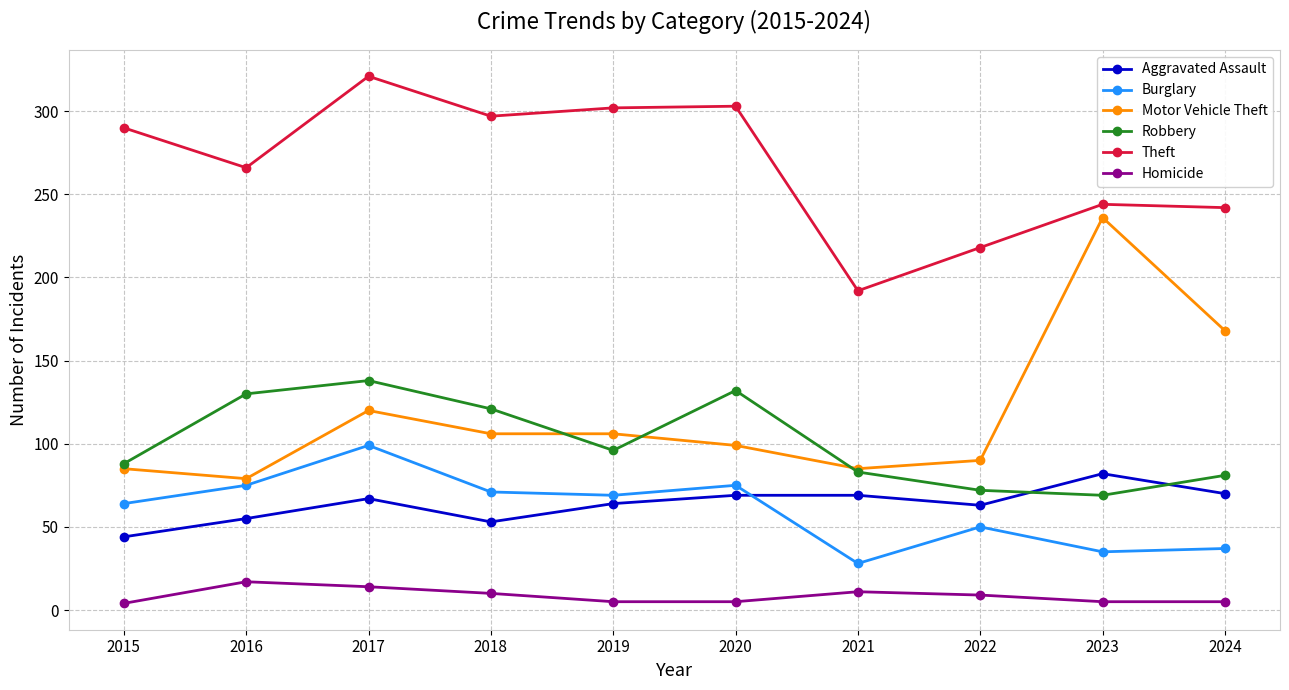

Rank the series by their maximum value, from highest to lowest.

Theft, Motor Vehicle Theft, Robbery, Burglary, Aggravated Assault, Homicide